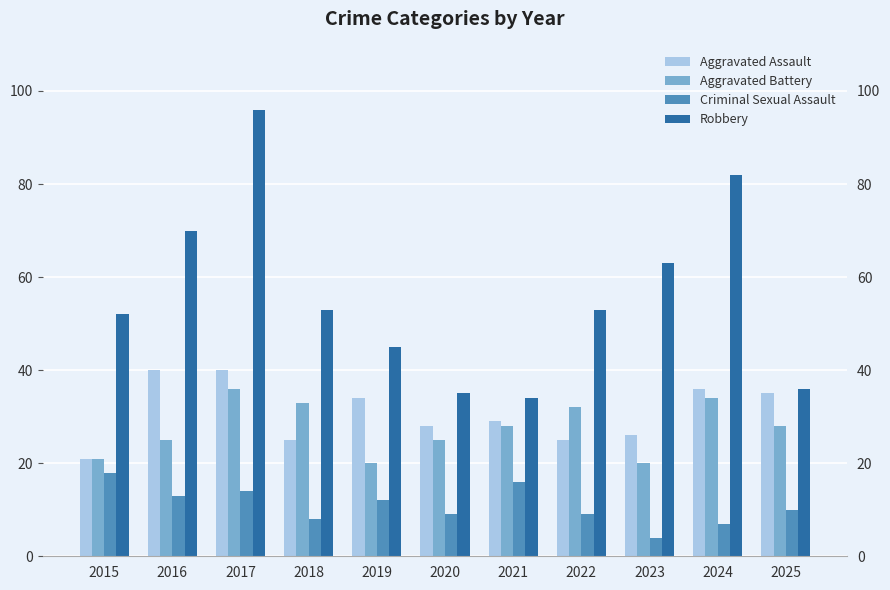

What is the average value of the Criminal Sexual Assault series?

11